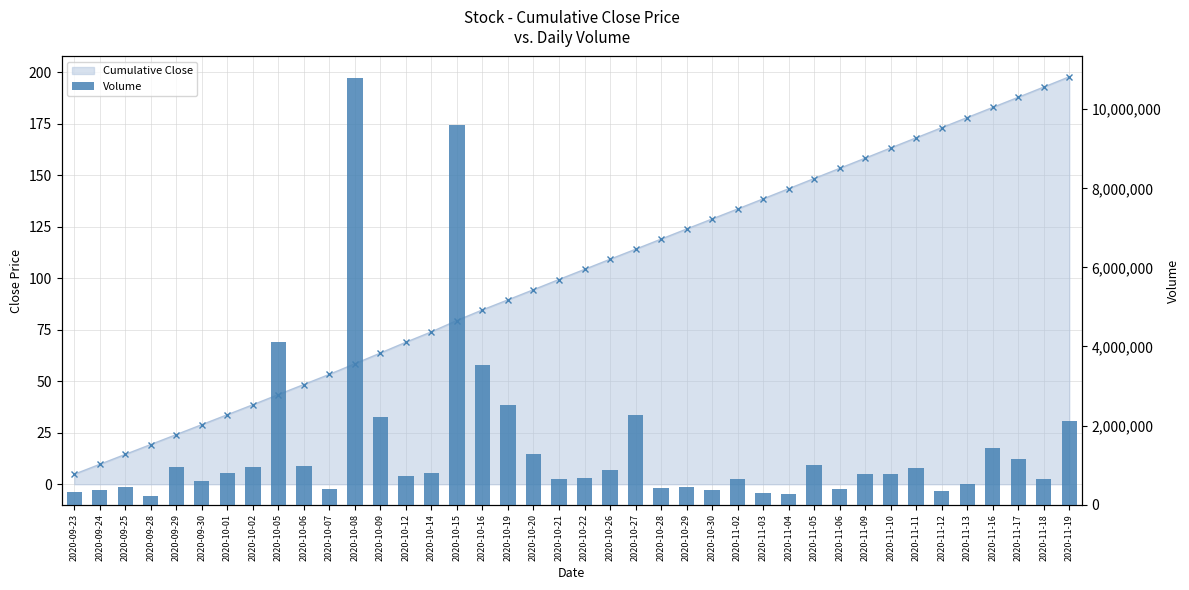

At which label is Volume closest to 5512250?

2020-10-05